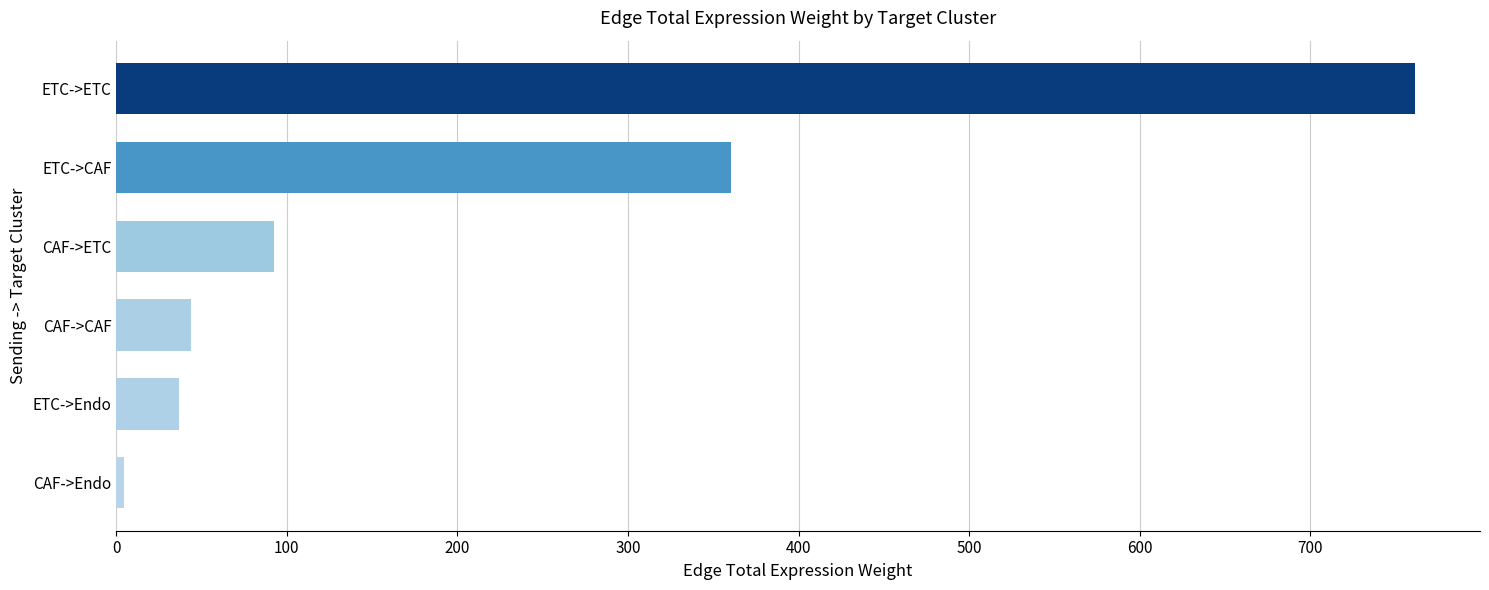

True or false: the data shows 761.4 at ETC->ETC.

True